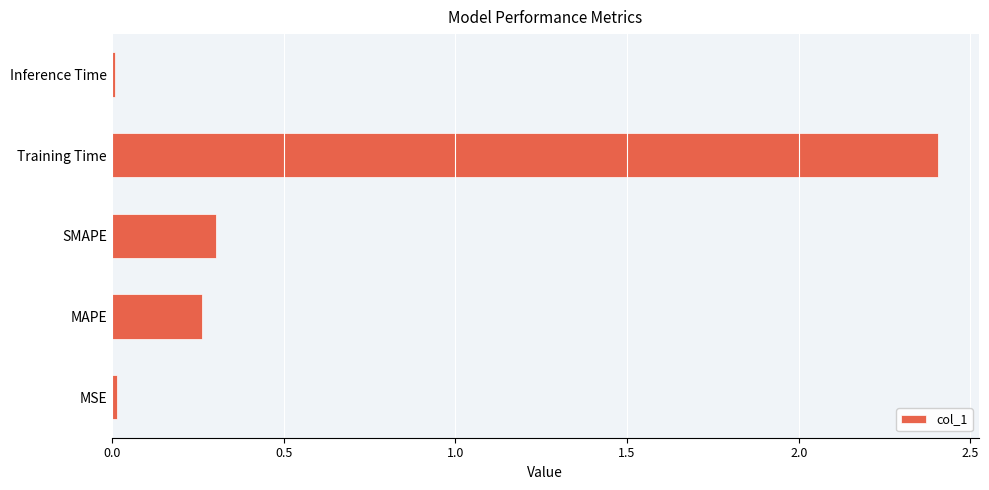

How many data points does each series have?

5